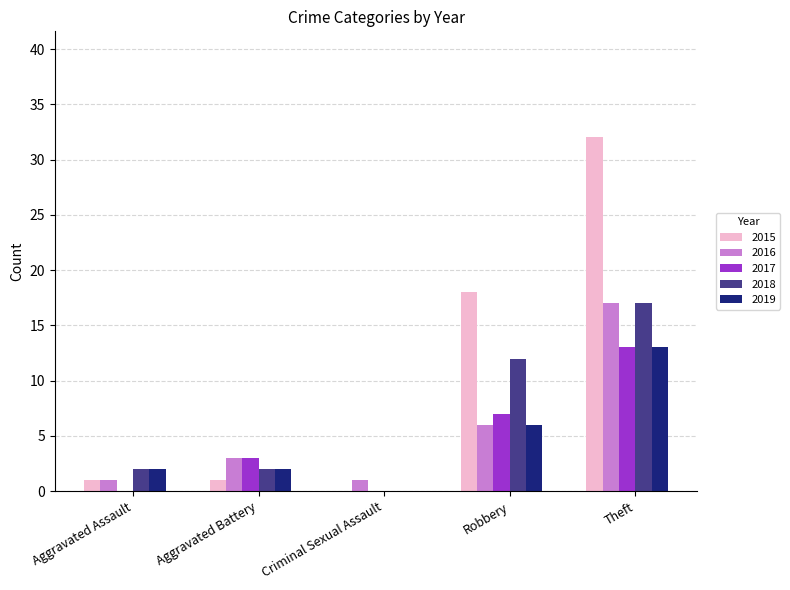

The 2018 series shows 6 at Criminal Sexual Assault. True or false?

False